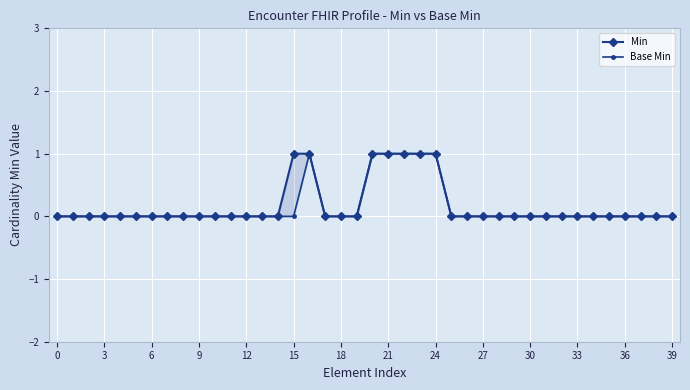

True or false: Base Min and Min cross at least once.

False